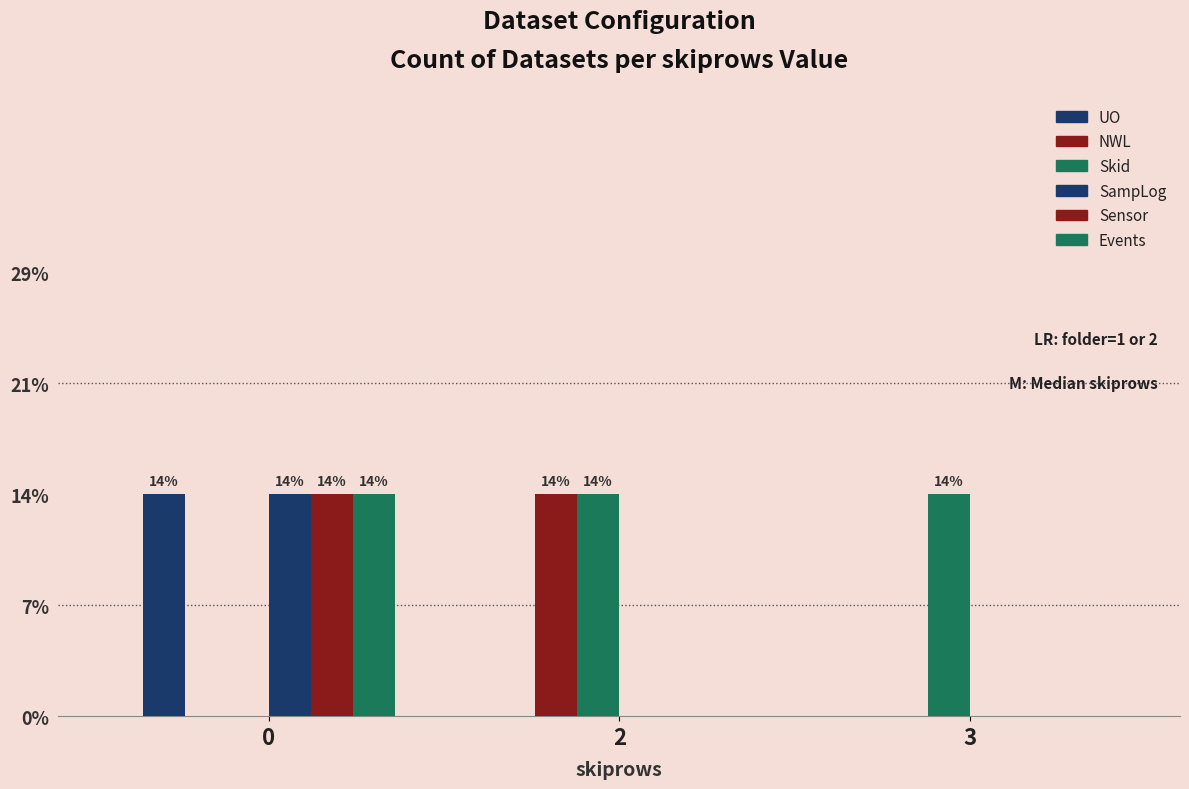

How many data points in UO are above 0?

1